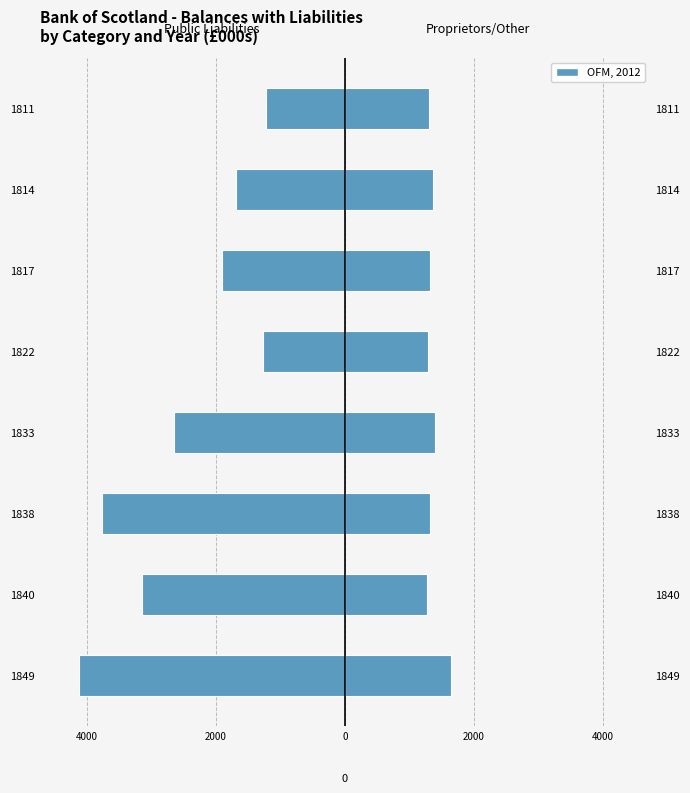

How many distinct data groups are displayed?

1